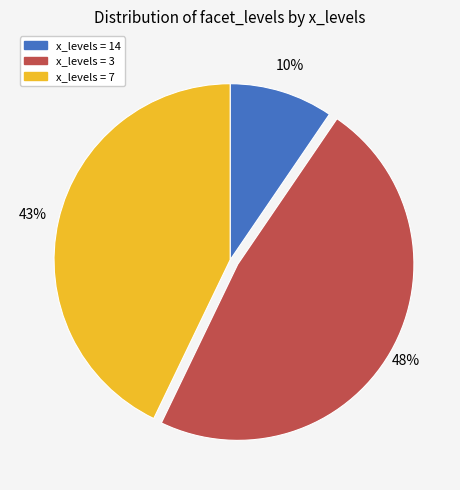

How many slices are in this pie chart?

3